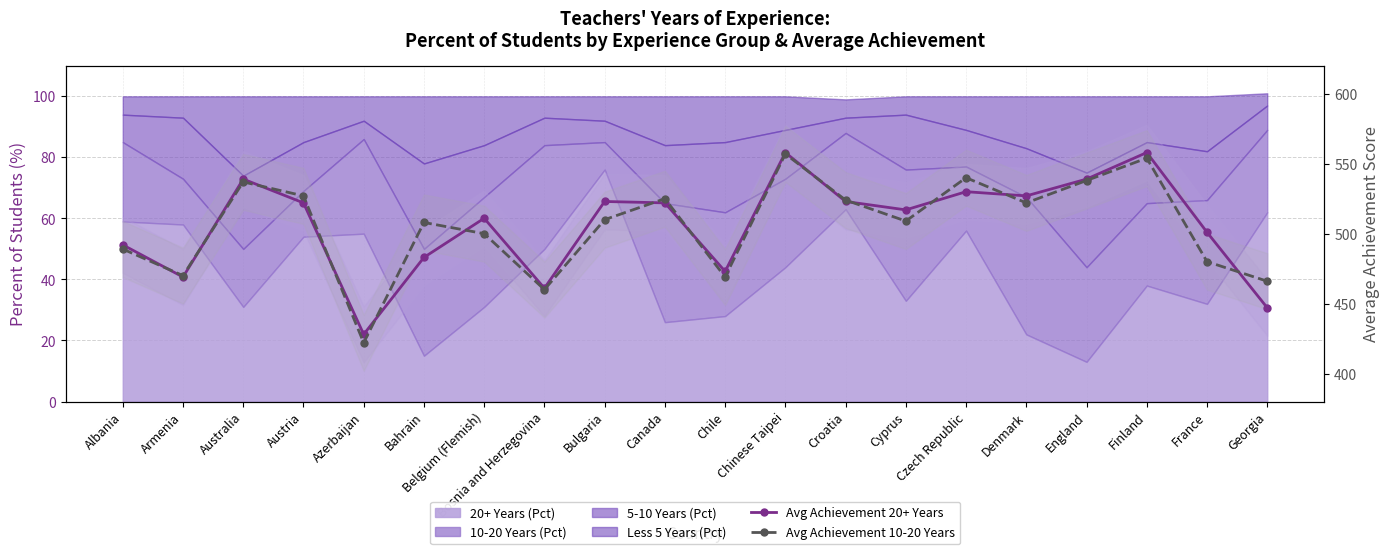

Does the chart have visible grid lines?

Yes